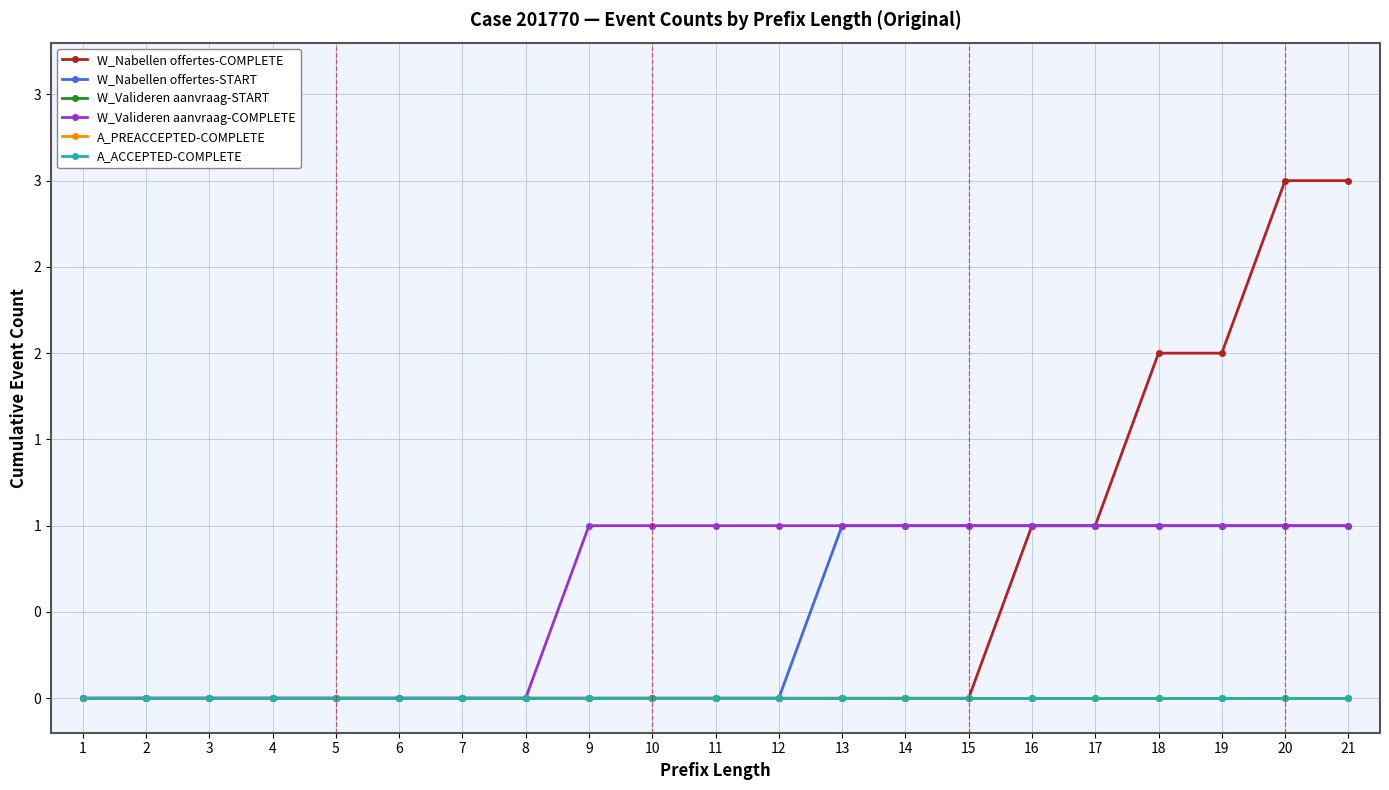

Reading left to right, list all the values displayed in this chart.

W_Nabellen offertes-COMPLETE: 0	0	0	0	0	0	0	0	0	0	0	0	0	0	0	1	1	2	2	3	3
W_Nabellen offertes-START: 0	0	0	0	0	0	0	0	0	0	0	0	1	1	1	1	1	1	1	1	1
W_Valideren aanvraag-START: 0	0	0	0	0	0	0	0	0	0	0	0	0	0	0	0	0	0	0	0	0
W_Valideren aanvraag-COMPLETE: 0	0	0	0	0	0	0	0	1	1	1	1	1	1	1	1	1	1	1	1	1
A_PREACCEPTED-COMPLETE: 0	0	0	0	0	0	0	0	0	0	0	0	0	0	0	0	0	0	0	0	0
A_ACCEPTED-COMPLETE: 0	0	0	0	0	0	0	0	0	0	0	0	0	0	0	0	0	0	0	0	0